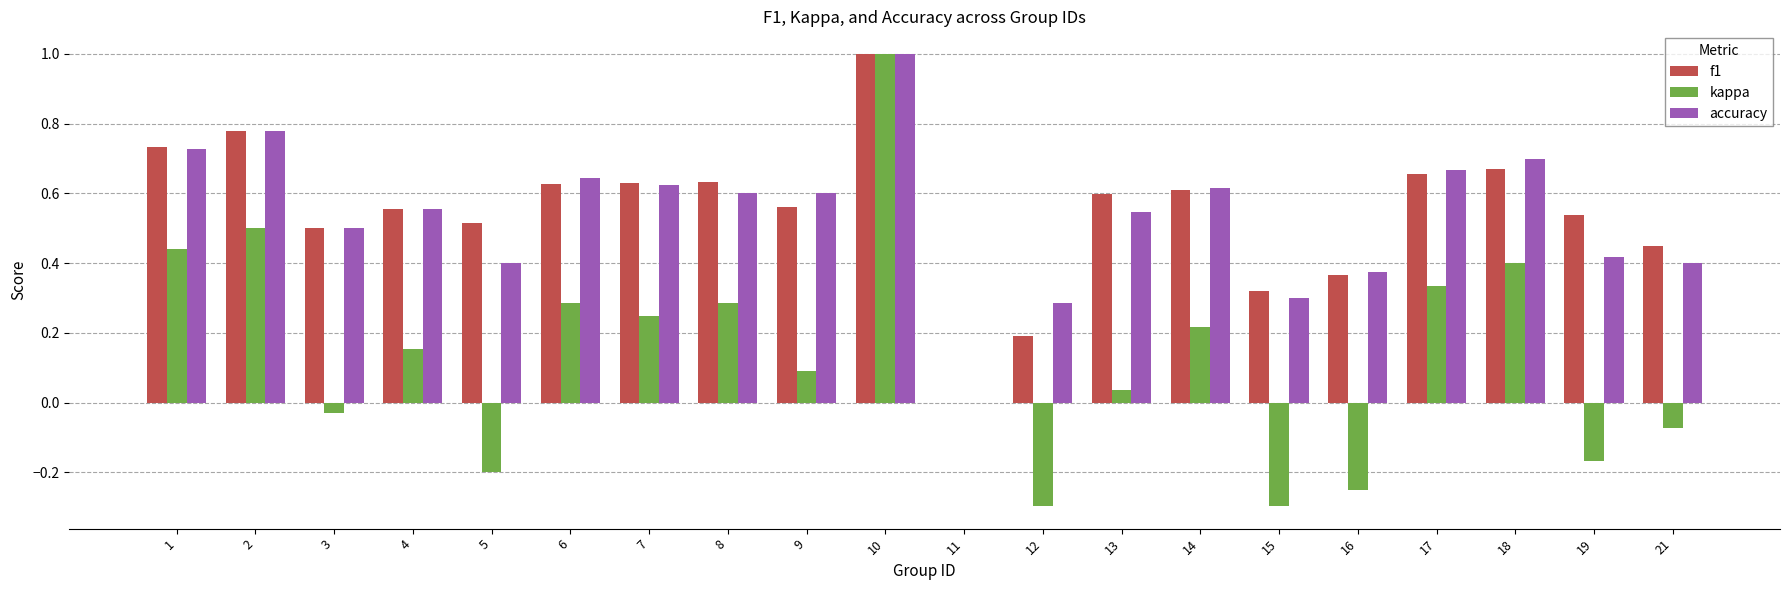

Are the bars grouped side by side (vs. stacked)?

Yes